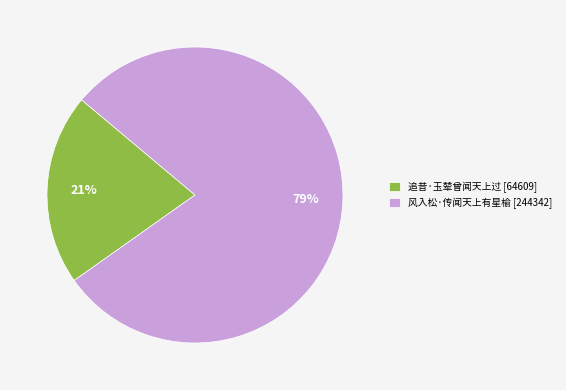

Rank the categories by value from lowest to highest.

追昔·玉辇曾闻天上过, 风入松·传闻天上有星榆